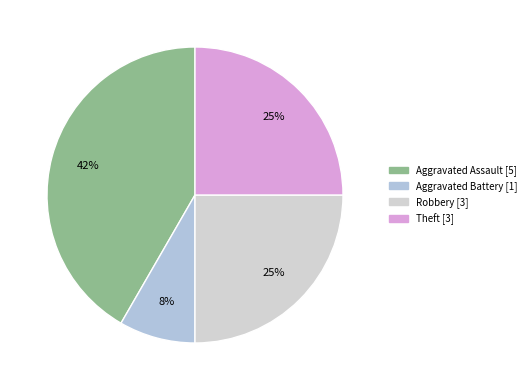

To the nearest percent, what is the average slice percentage?

25%